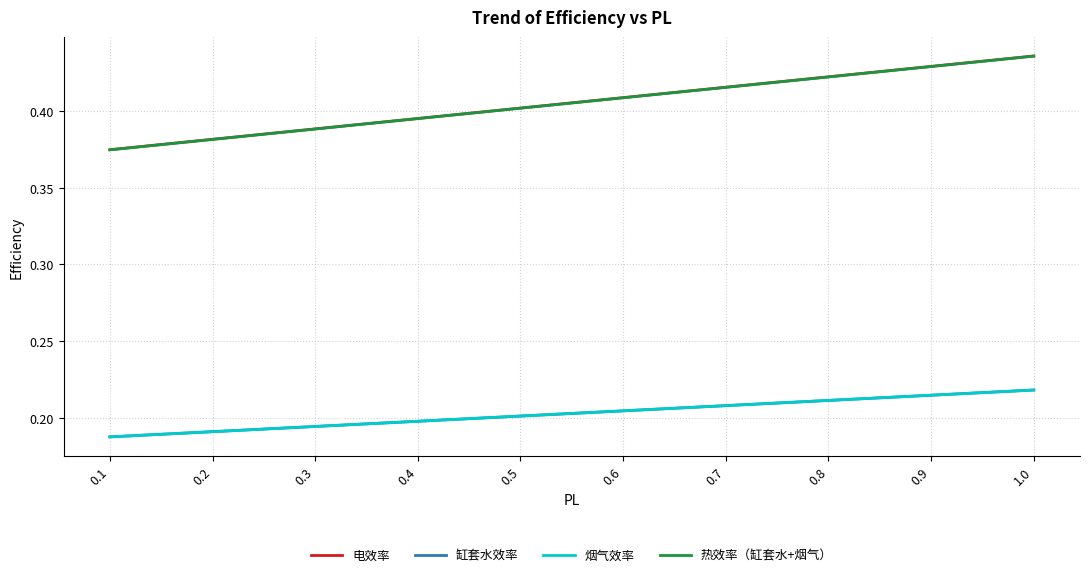

Does the chart display data point markers on the line(s)?

No